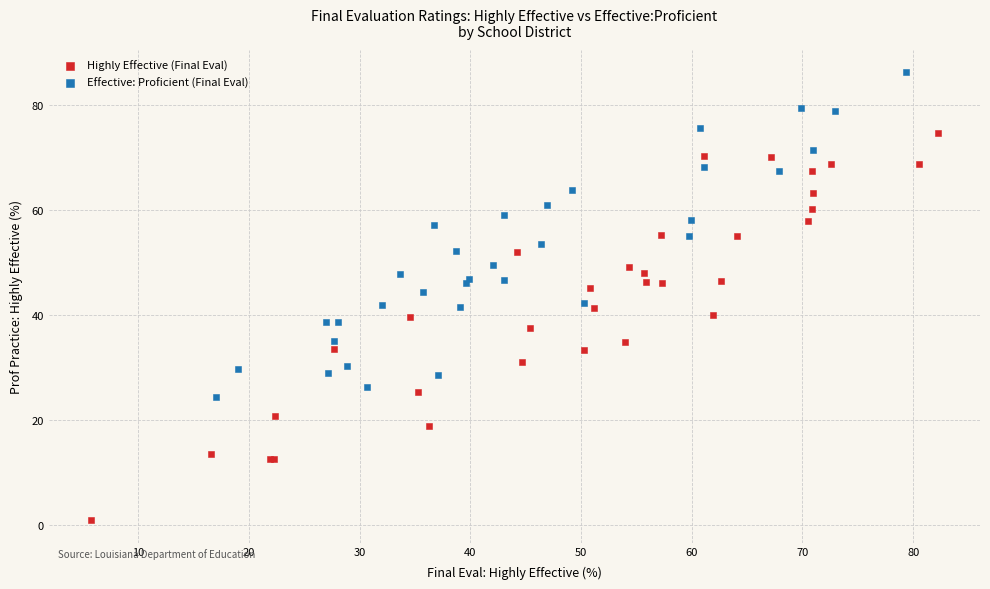

Which series contains the lowest Y value?

Highly Effective (Final Eval)